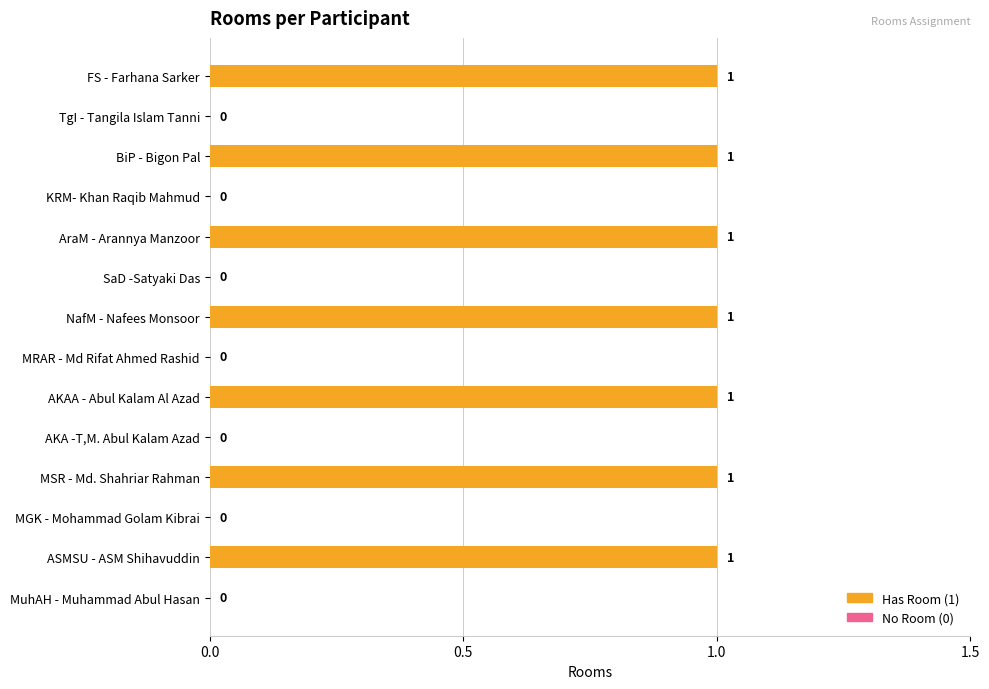

What is the sum of all values?

7